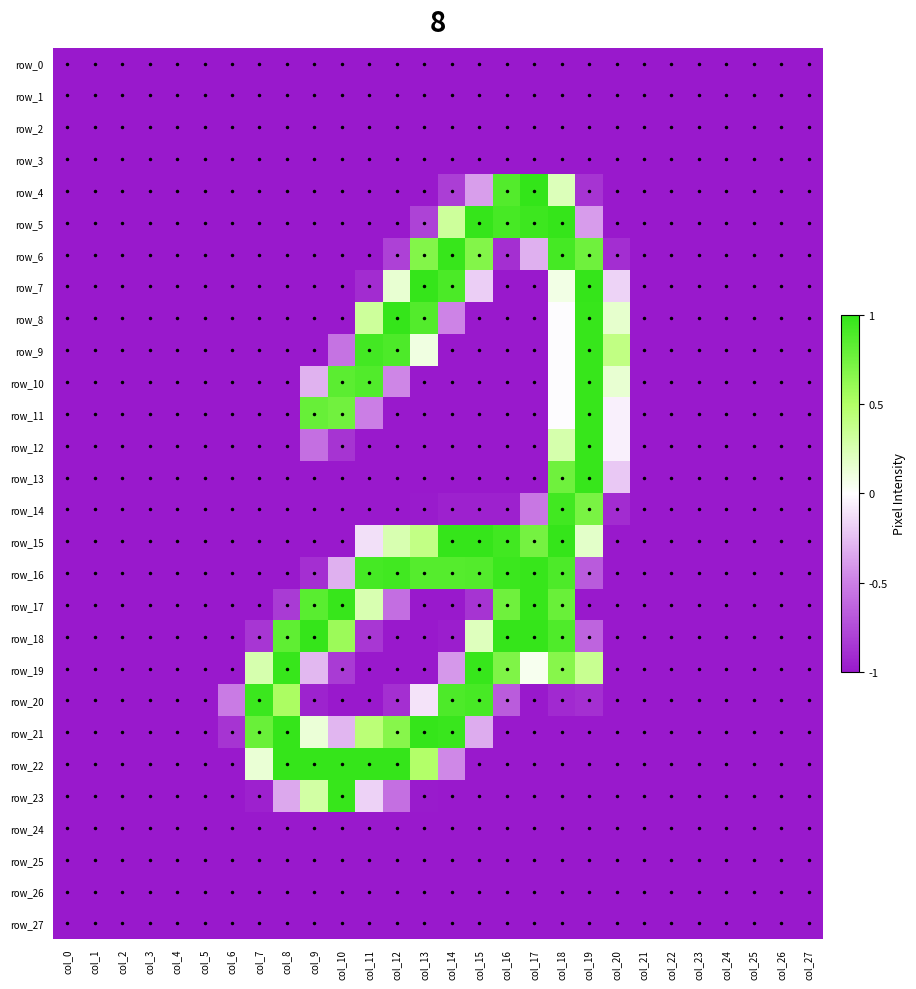

Between col_3 and col_17, which series saw the biggest shift?

row_4